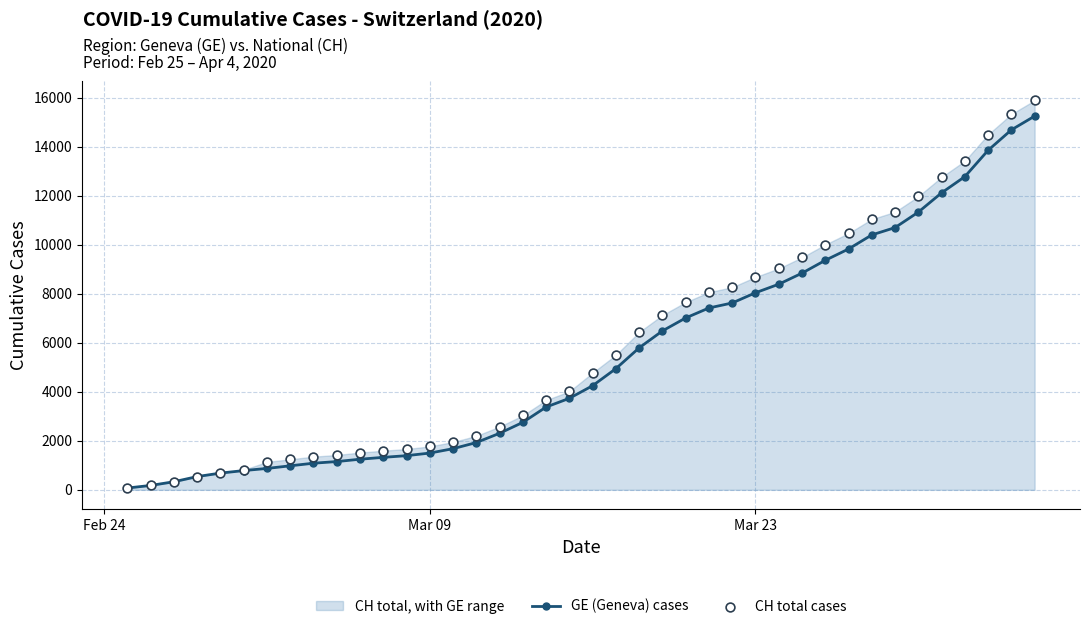

How many data points in GE (Geneva) cases are less than 4248?

20